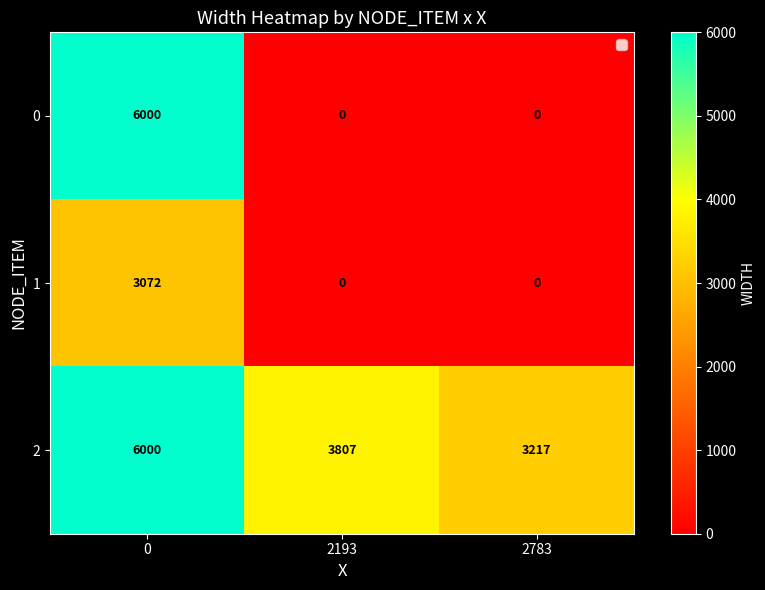

Is it true that 1 equals 0 at 2193?

True